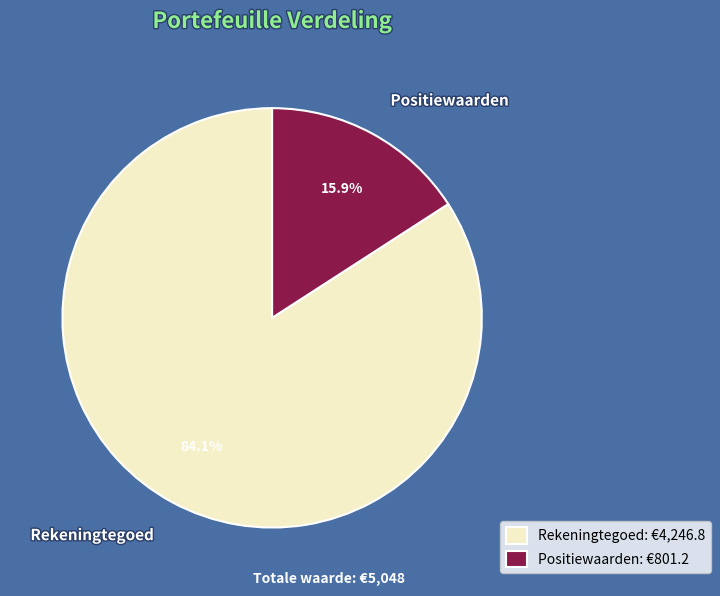

Rank the categories by value from lowest to highest.

Positiewaarden, Rekeningtegoed